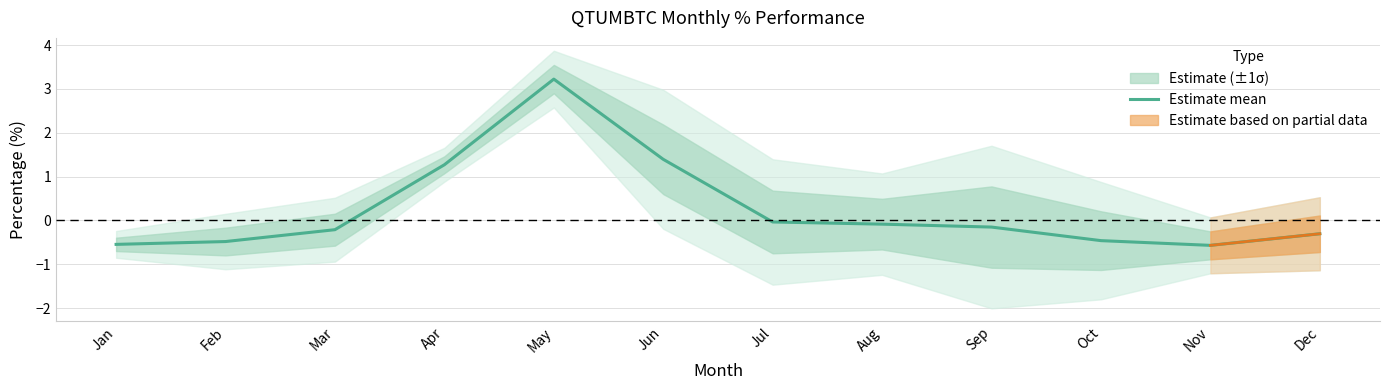

What is the value of the 12th point from the left?

-0.3